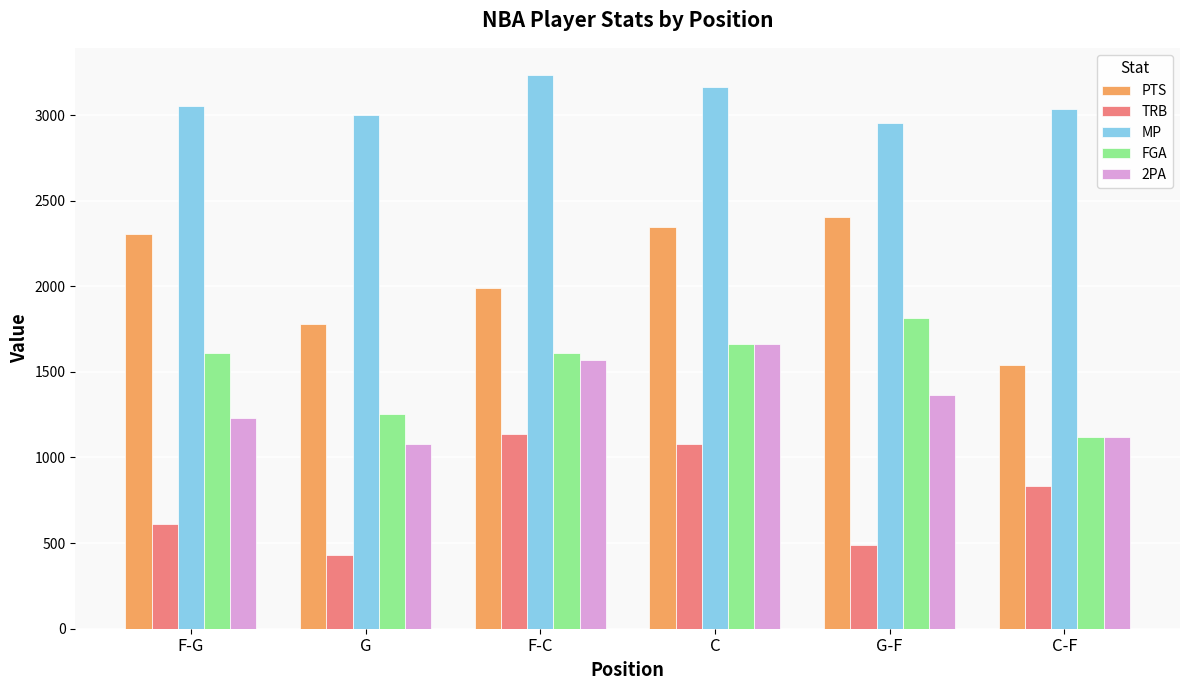

What is the value of the FGA bar at the 4th from the left?

1665